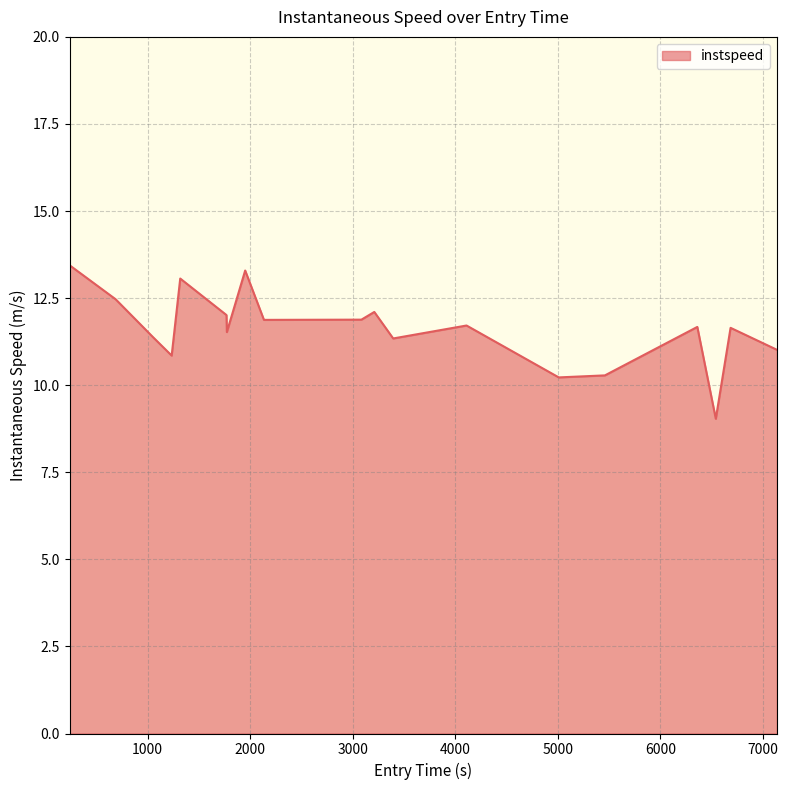

What is the difference between the maximum and second lowest values?

3.2